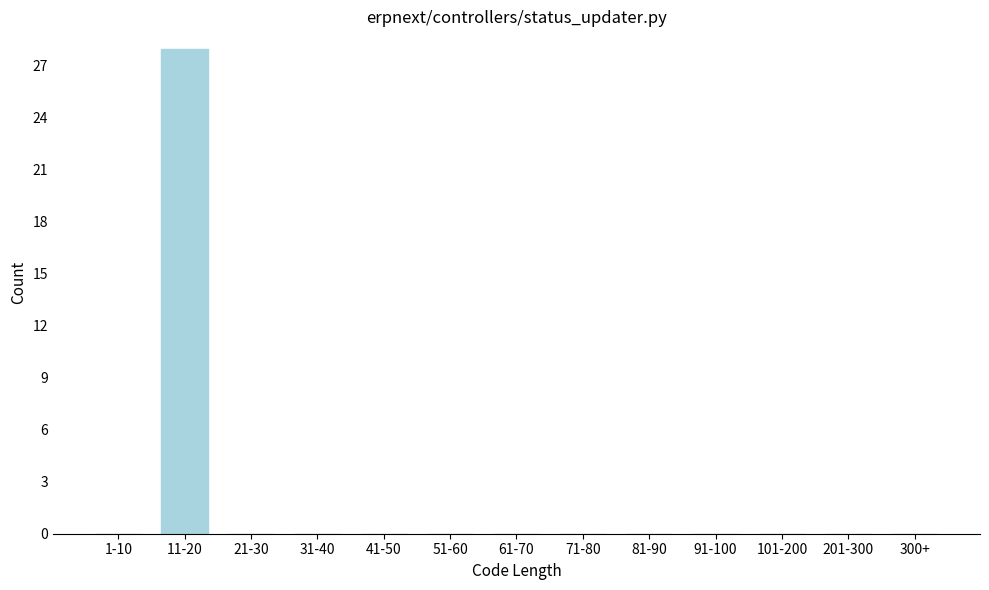

Reading left to right, extract all data points from this chart.

1-10=0	11-20=28	21-30=0	31-40=0	41-50=0	51-60=0	61-70=0	71-80=0	81-90=0	91-100=0	101-200=0	201-300=0	300+=0